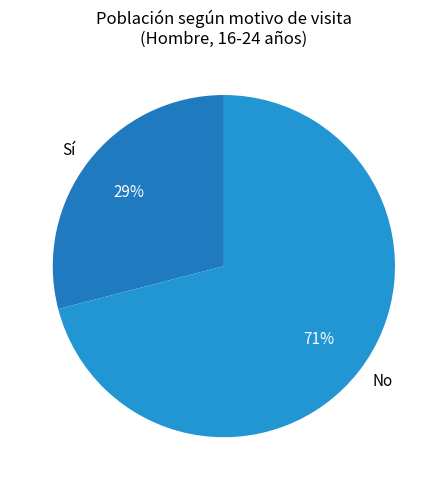

Rank the categories by value from lowest to highest.

Sí, No